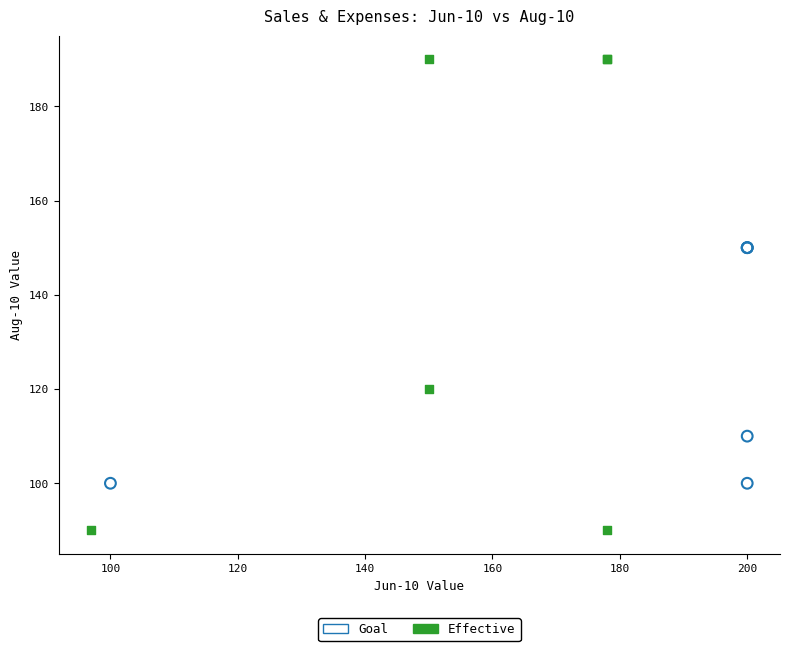

Which series has the widest spread of Y values?

Effective